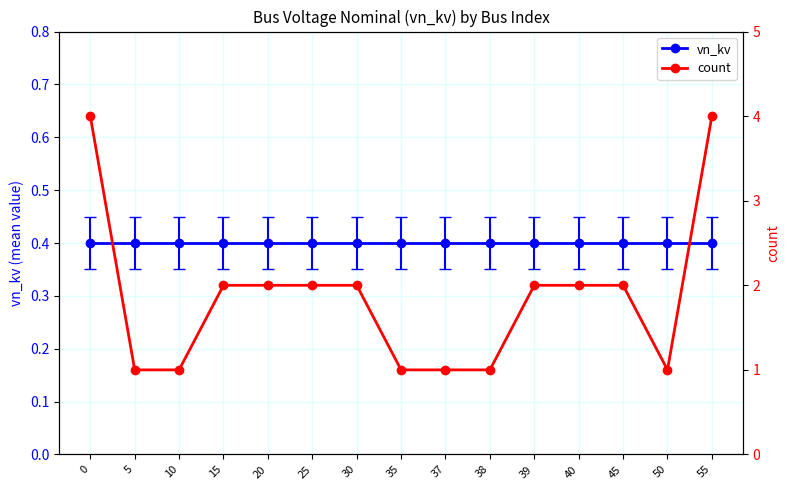

What are all the series names shown in the legend?

vn_kv, count